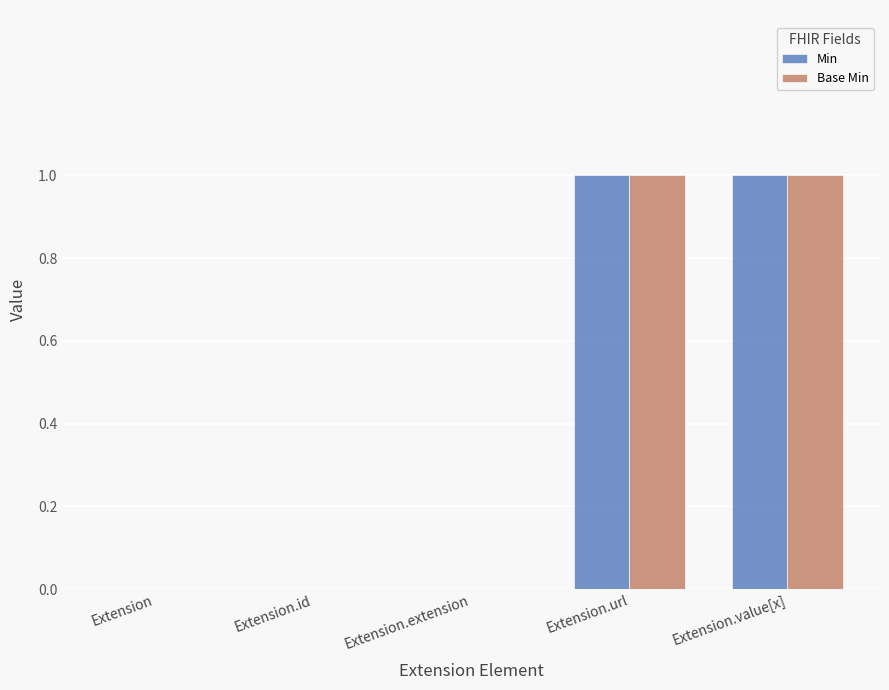

Is it true that Base Min equals 2 at Extension.url?

False